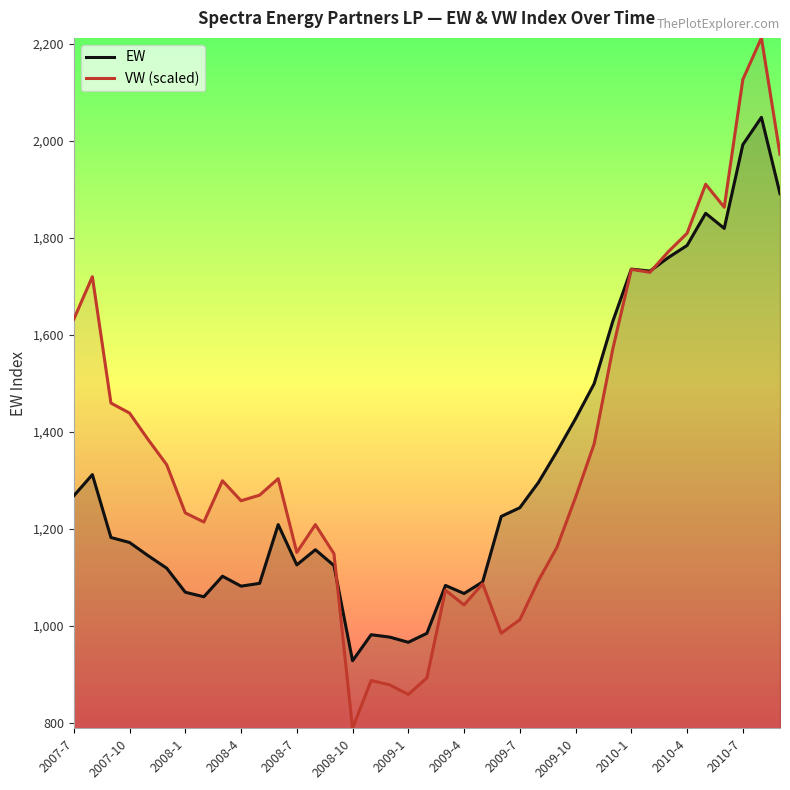

Rank the series by their average value, from highest to lowest.

VW (scaled), EW